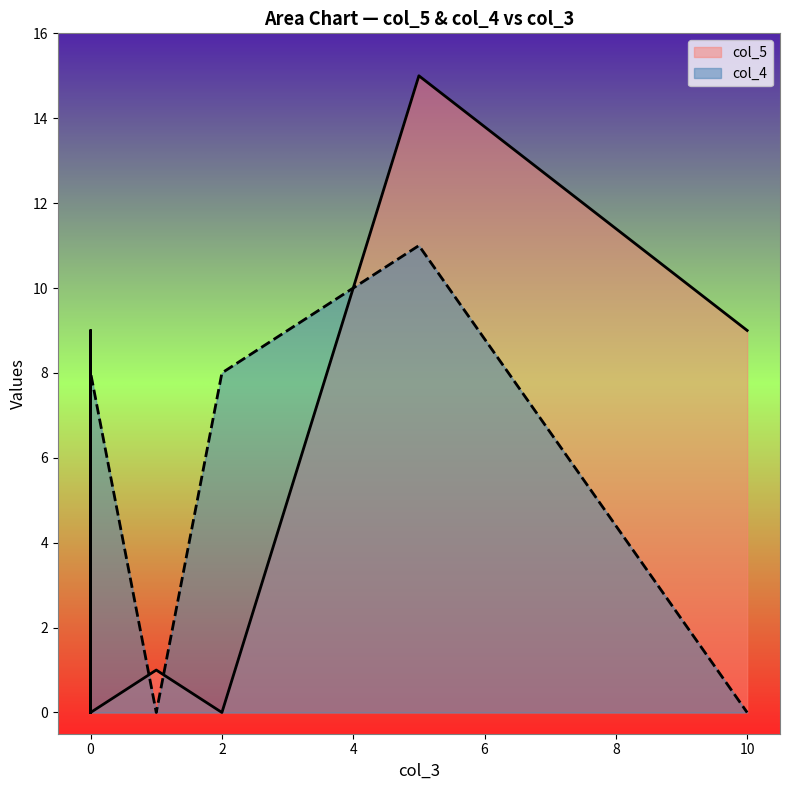

What is the maximum value shown in the chart?

15